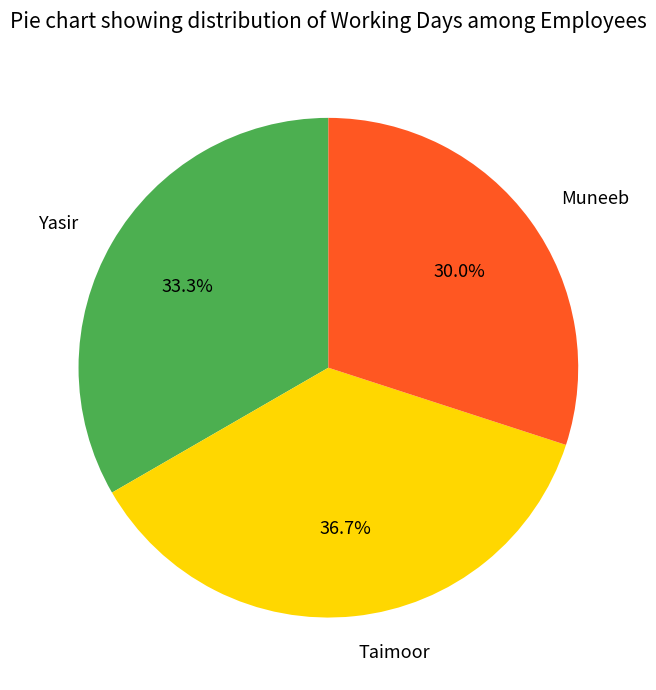

Do Muneeb and Yasir together represent more than half of the pie?

Yes